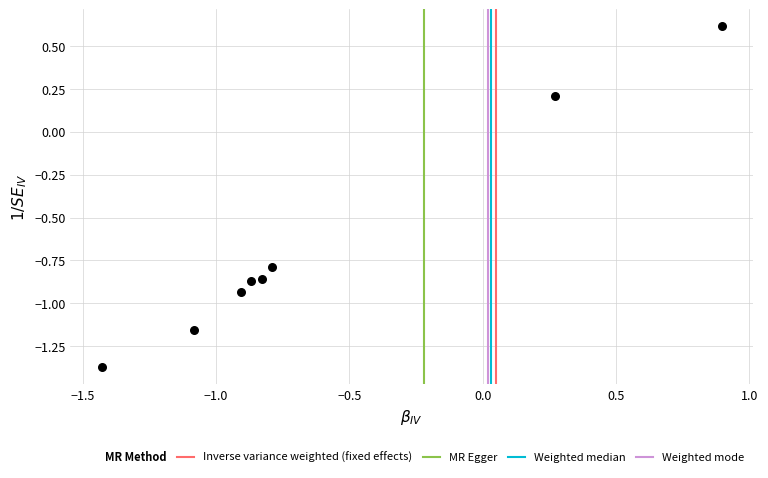

What is the range of Y values (max minus min)?

2.0